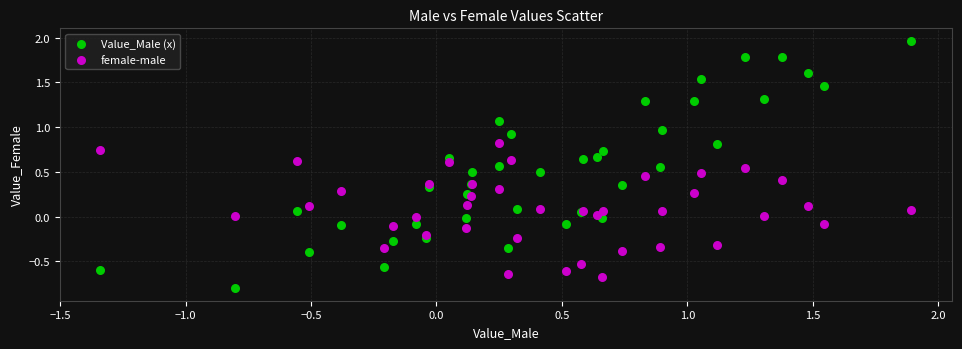

Which series reaches the maximum Y coordinate?

Value_Male (x)